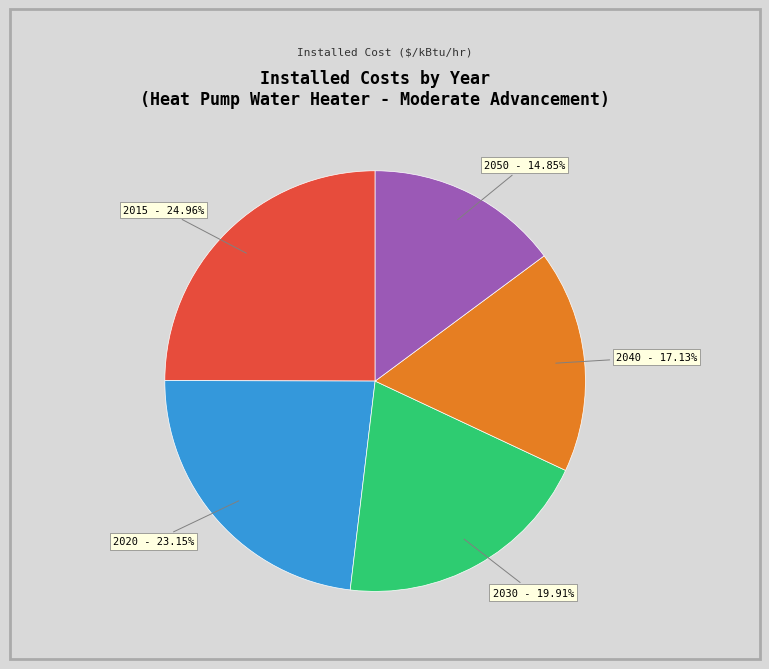

Rank the categories by value from highest to lowest.

2015, 2020, 2030, 2040, 2050